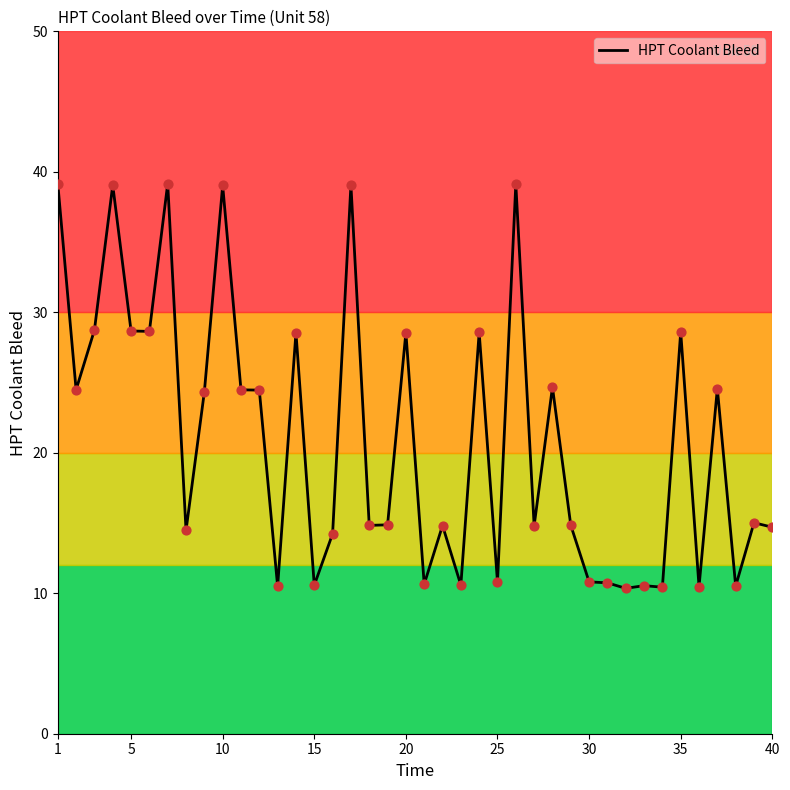

What is the greatest value displayed?

39.2